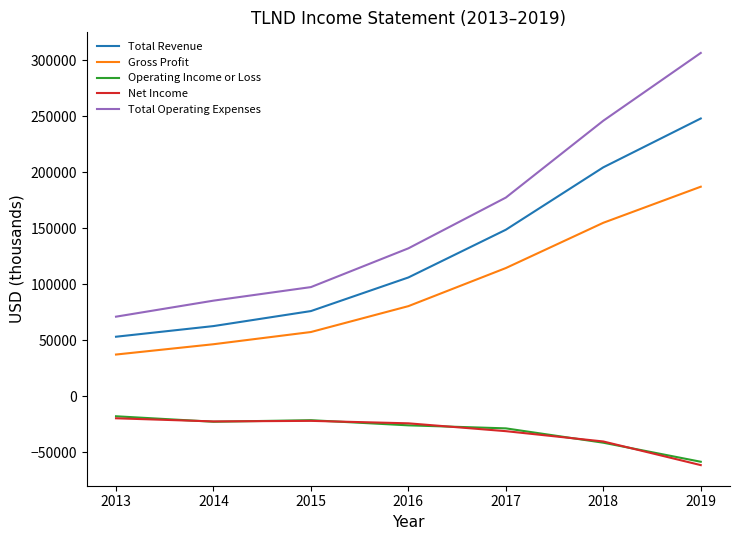

How many values in the Total Revenue series are below 106000?

3